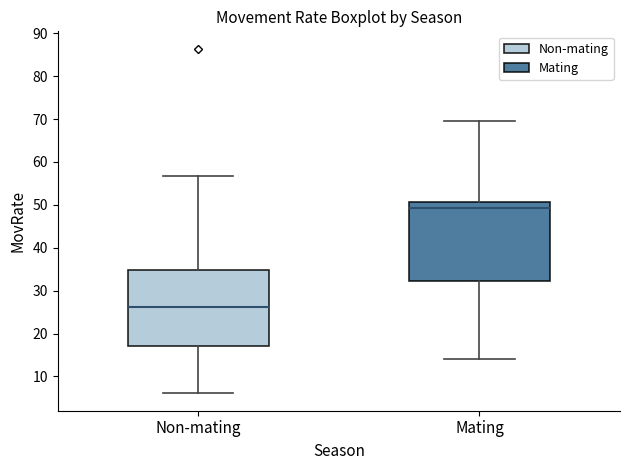

Reading left to right, read every box against the y-axis: the position of its median line, the range the box covers, and the ends of its whiskers. The values are not printed on the chart, so give them approximately, as read against the axis.

Non-mating: median 26, box 17 to 35, whiskers 6 to 57
Mating: median 49, box 32 to 51, whiskers 14 to 70